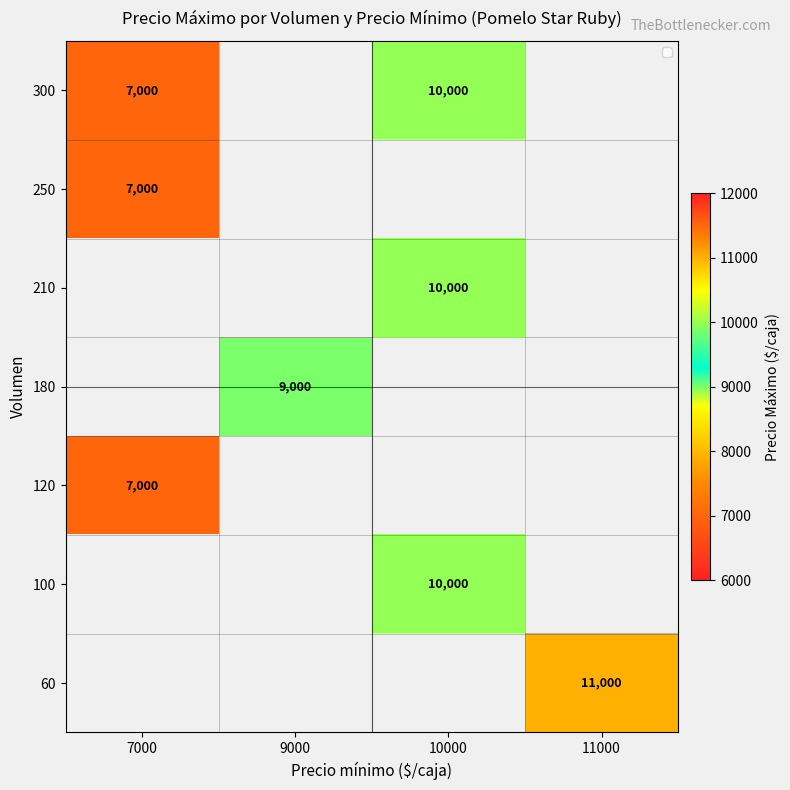

What is the maximum value shown in the chart?

11000.0